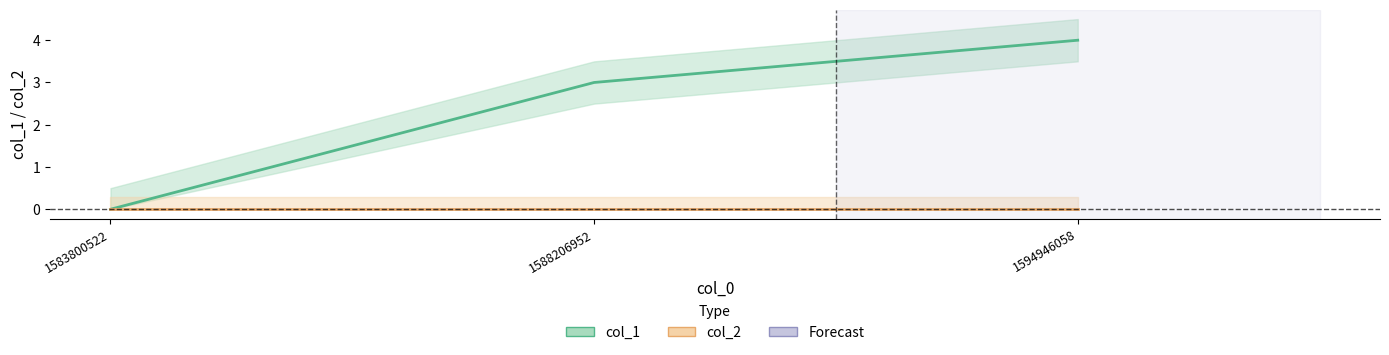

Reading left to right, what are all the values shown in this chart?

col_1 line: 0	3	4
col_2 line: 0	0	0